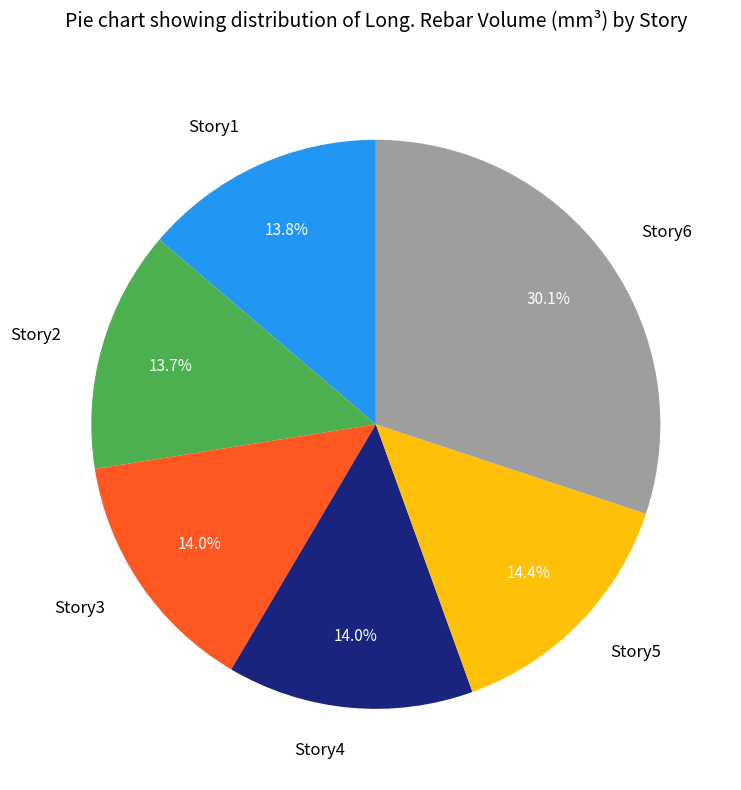

How many segments does this pie chart have?

6